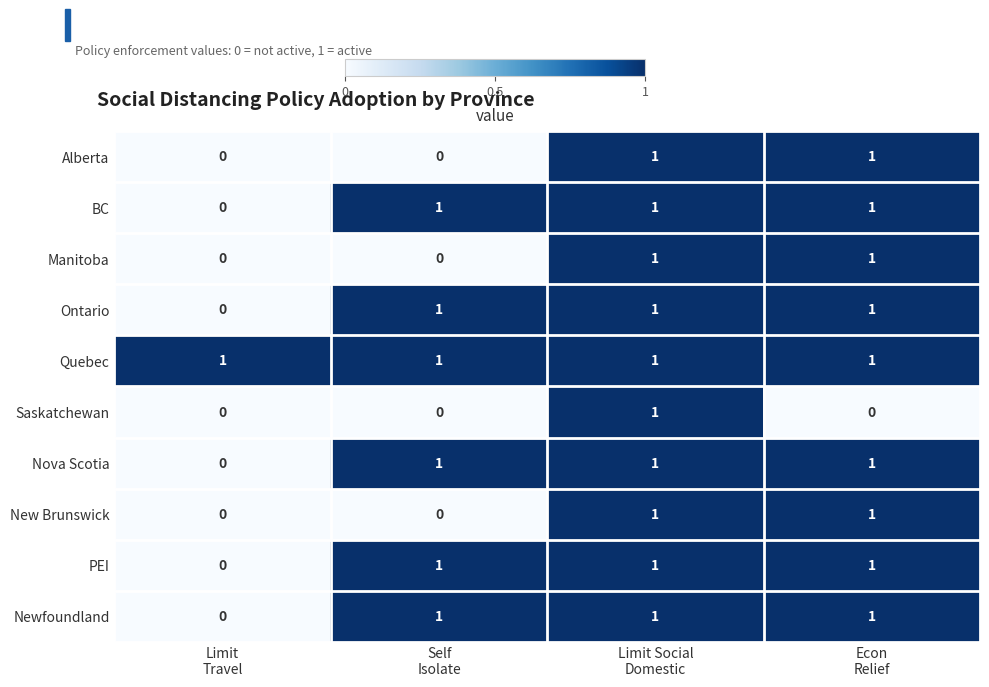

Count the Ontario values in the range 1 to 2.

3